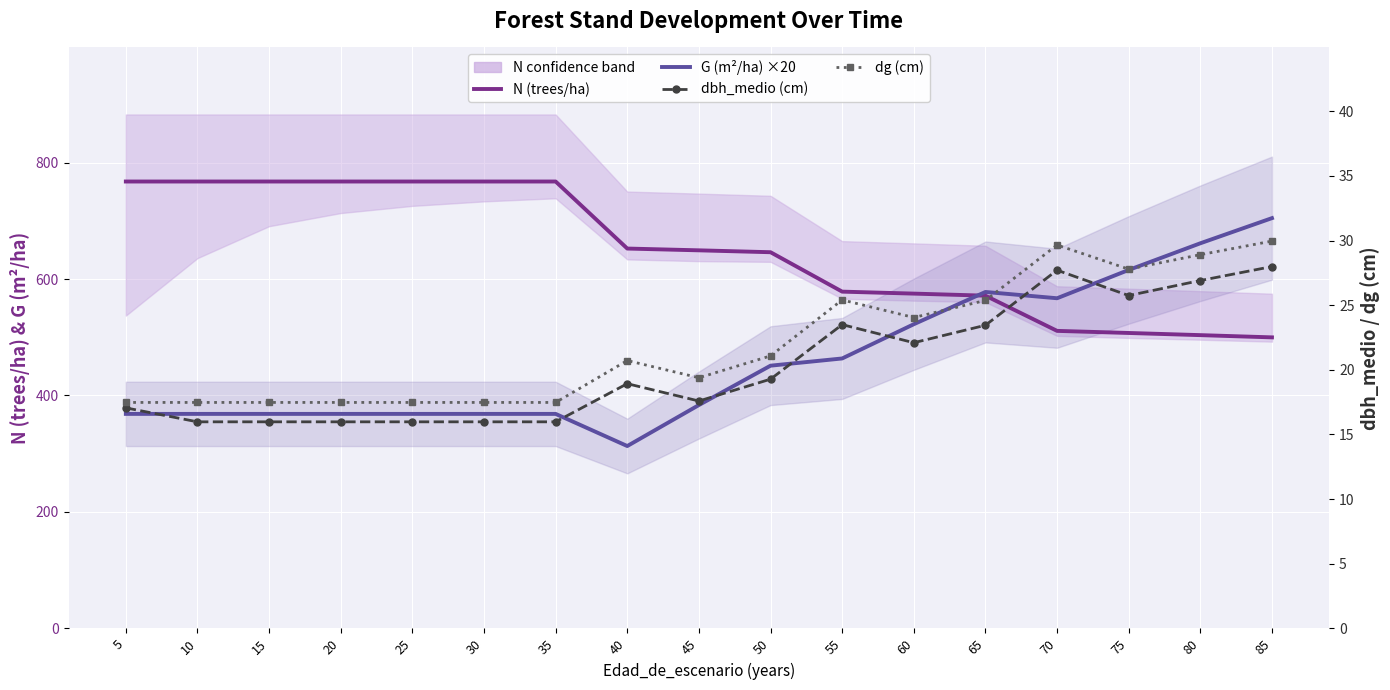

What is the approximate value of G (m²/ha) ×20 at 75?

615.6